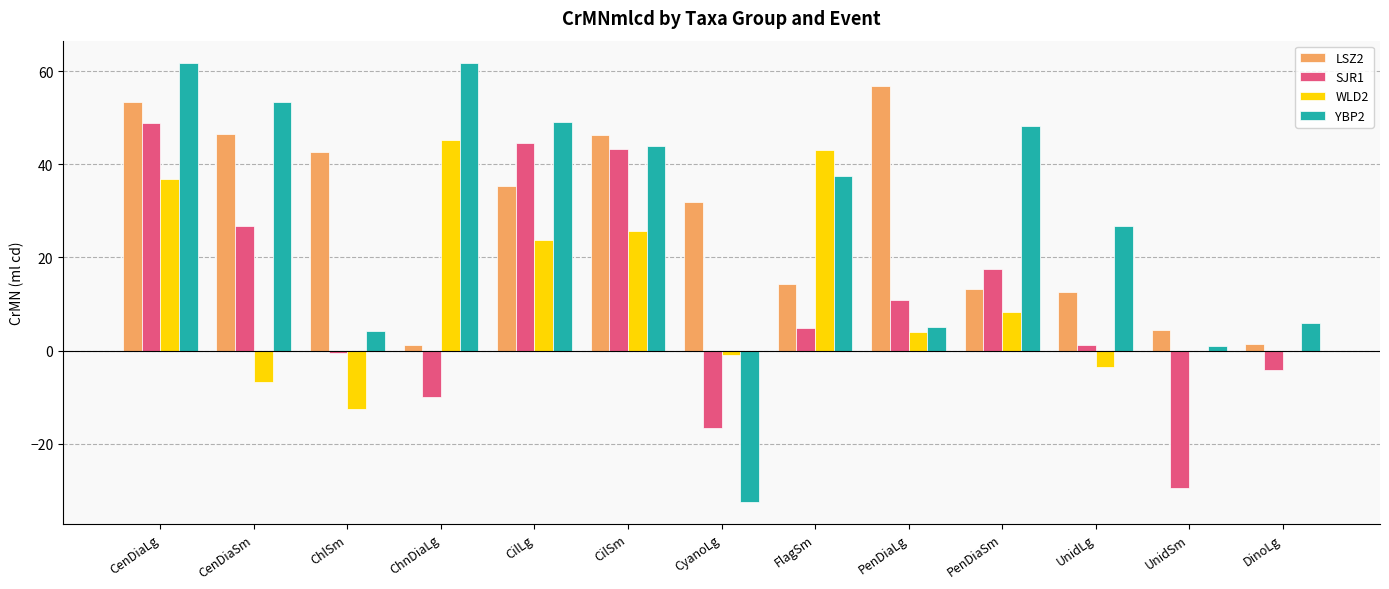

Where does the WLD2 series first go above 3?

CenDiaLg